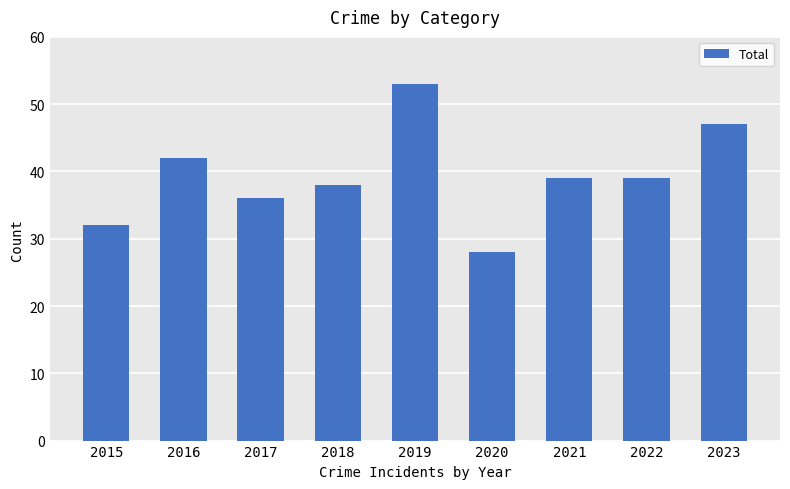

What is the difference between the maximum and minimum values?

25